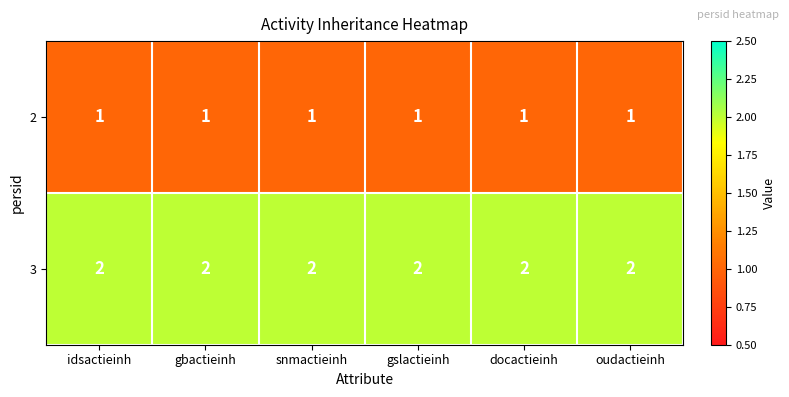

What is the sum of all 2 values?

6